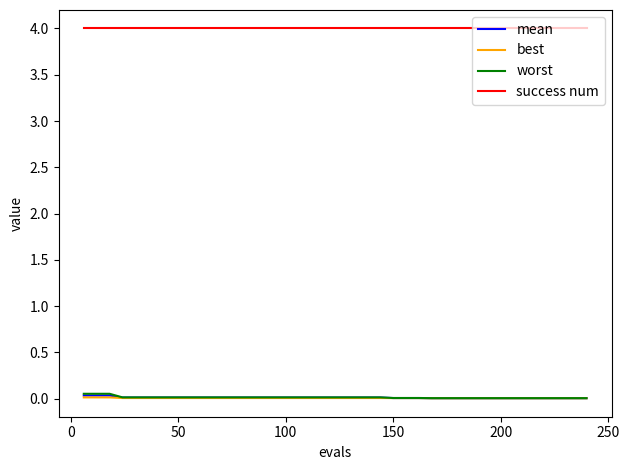

Which series has the largest total across all categories?

success num